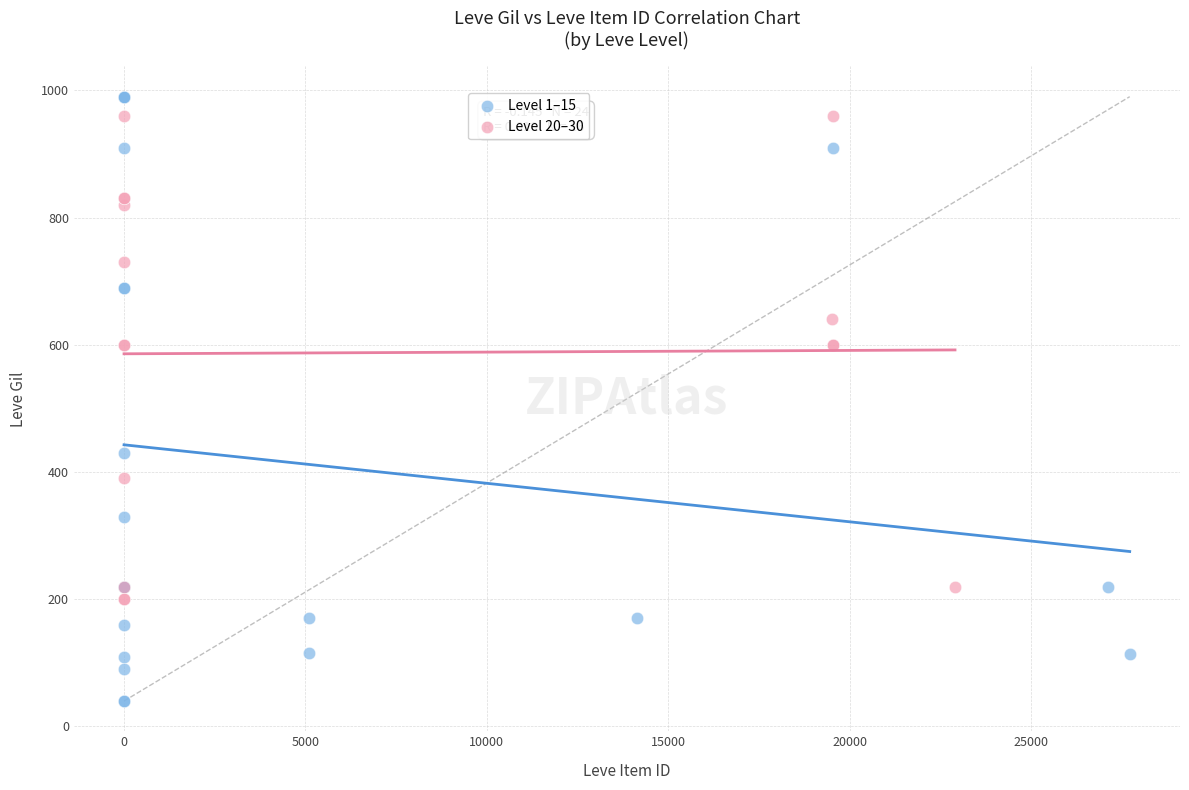

Which series reaches the minimum Y coordinate?

Level 1–15